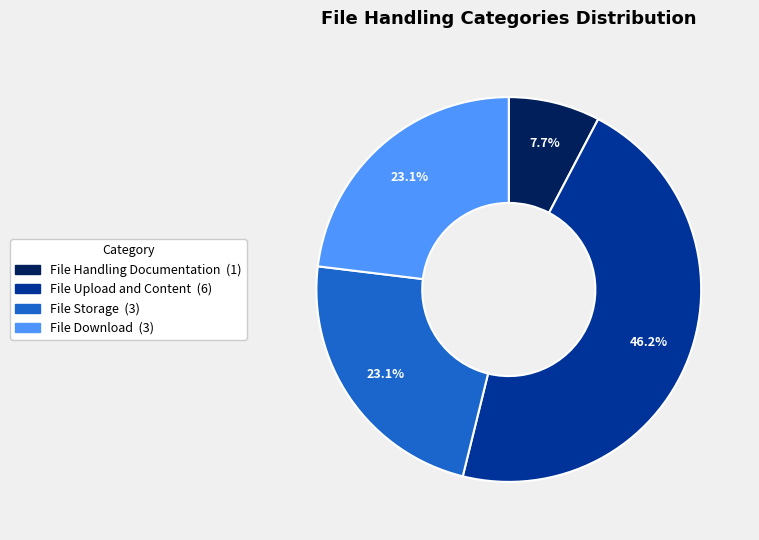

What percentage is NOT represented by File Download?

76.9%